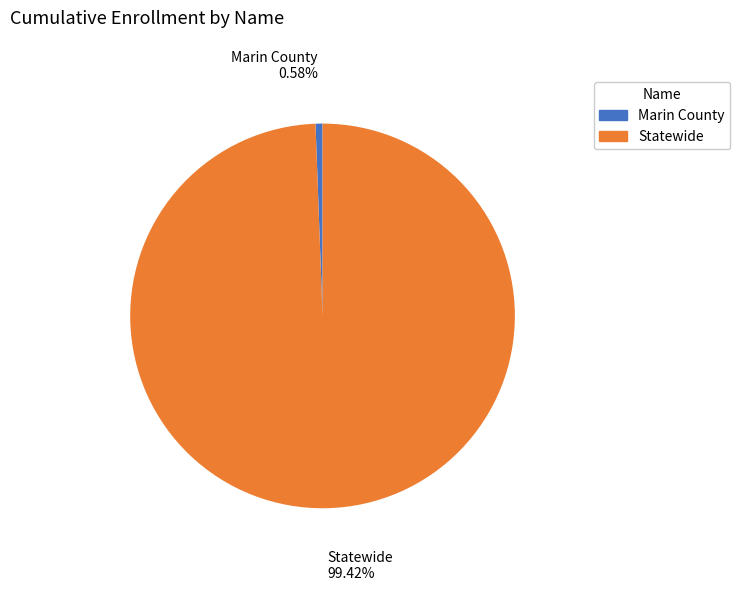

Is it true that Statewide is 89% of the pie?

False